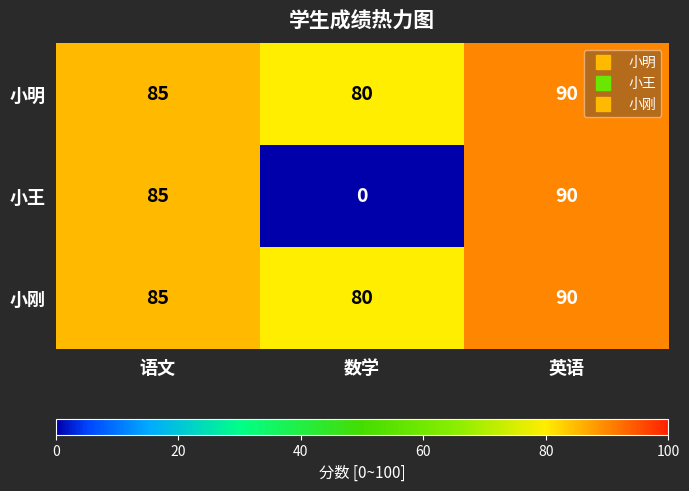

What is the greatest value displayed?

90